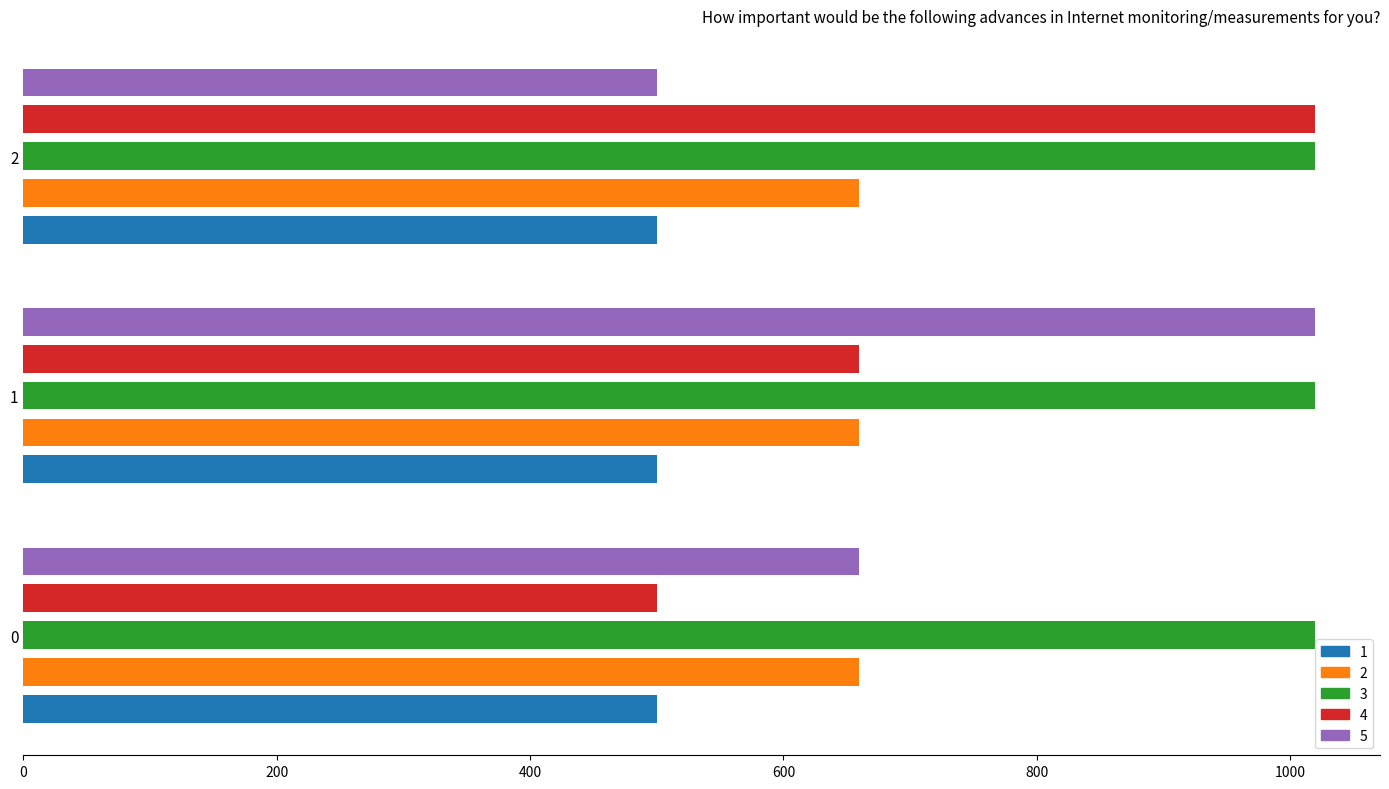

The 3 series shows 1419 at 0. True or false?

False